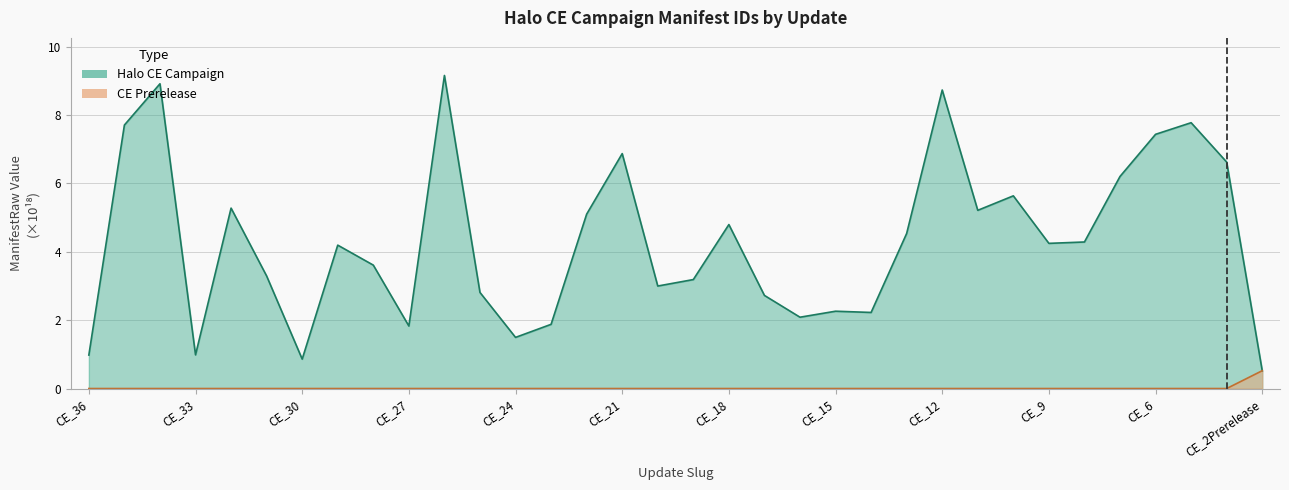

Is it true that Halo CE Campaign equals 6.9 at CE_21?

True